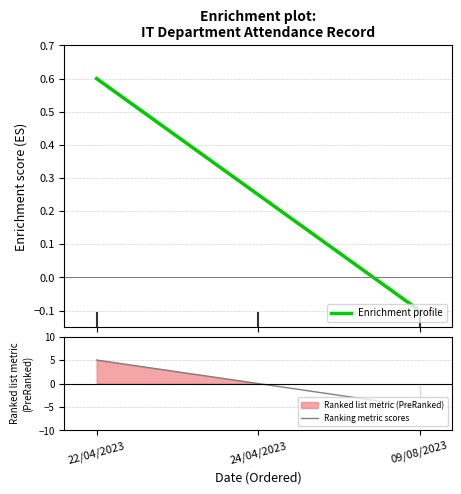

The value of Enrichment profile at 22/04/2023 is 0.6. True or false?

True